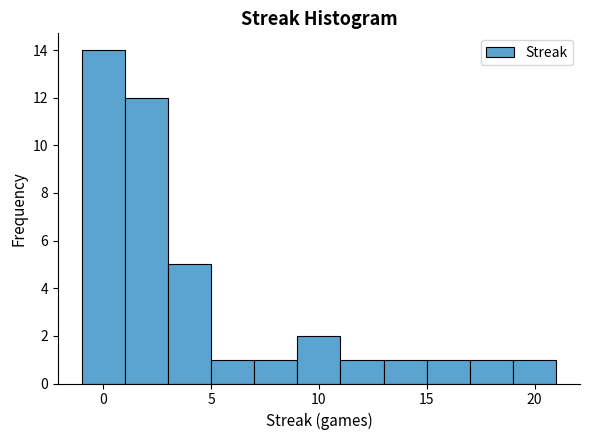

Reading left to right, list every bar in this chart as the range it spans on the x-axis followed by its height. The values are not printed on the chart, so give them approximately, as read against the axis.

-1 to 1: 14
1 to 3: 12
3 to 5: 5
5 to 7: 1
7 to 9: 1
9 to 11: 2
11 to 13: 1
13 to 15: 1
15 to 17: 1
17 to 19: 1
19 to 21: 1